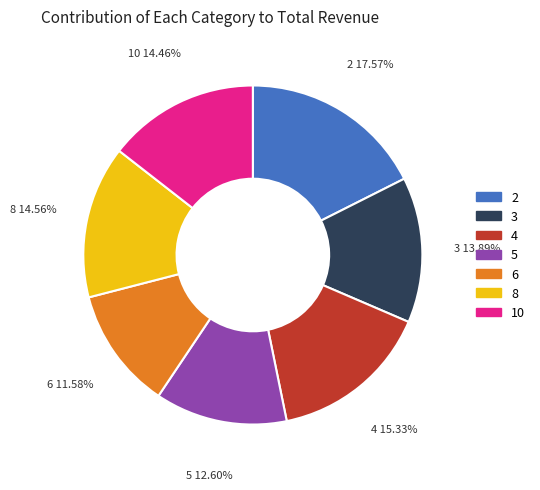

What percentage is the 2 slice, to the nearest percent?

18%